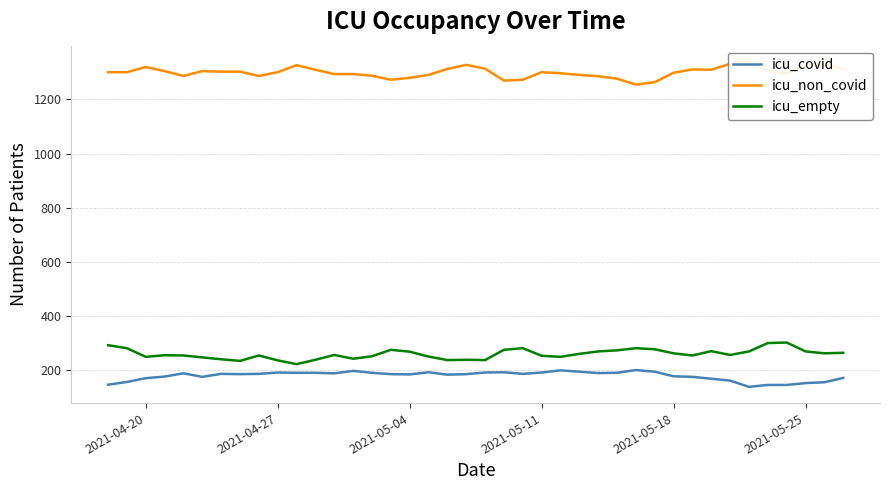

What is the minimum value for icu_empty?

221